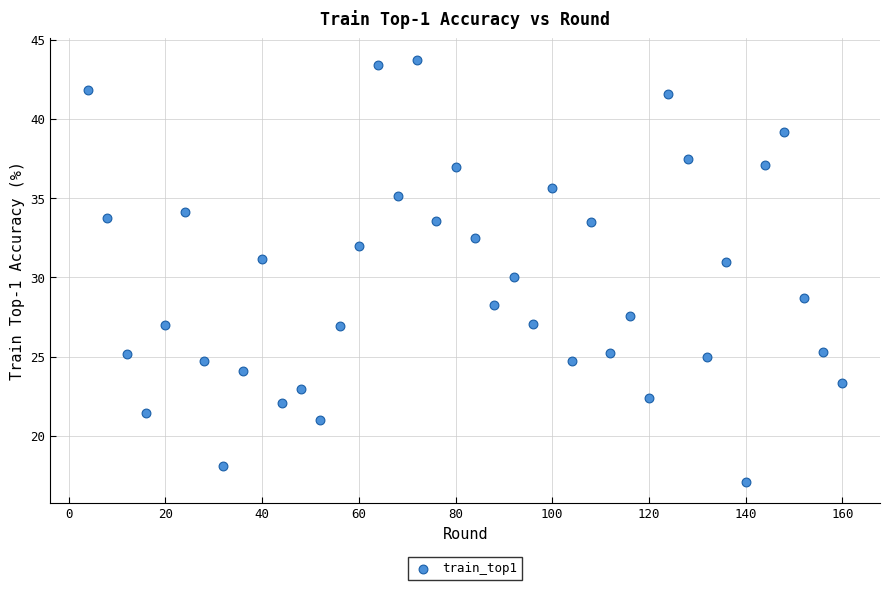

What is the range of Y values (max minus min)?

26.6